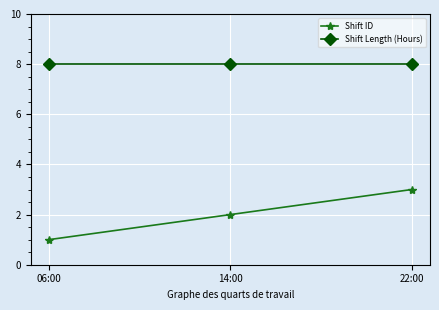

What is the difference between the highest and lowest values at 22:00?

5